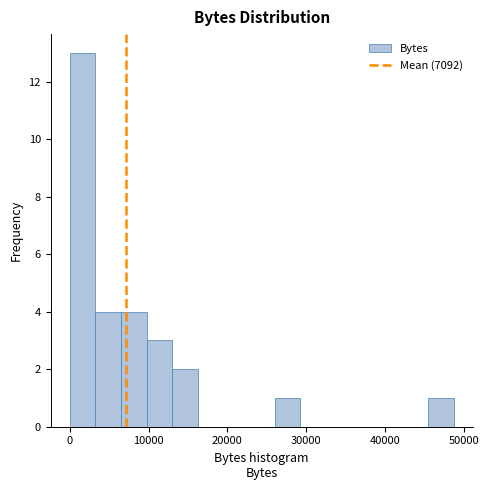

Around what value on the x-axis is the tallest bar? Give the approximate position of its centre, as read against the axis.

2000